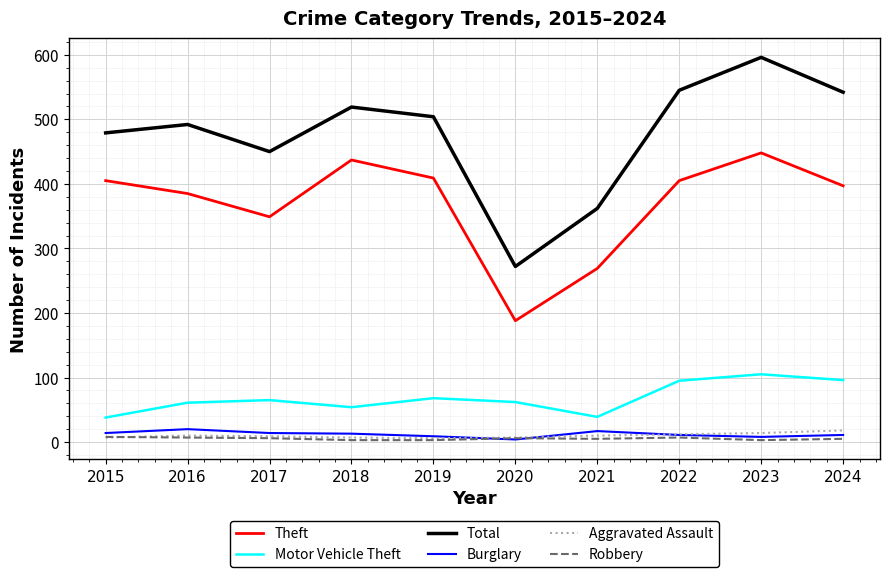

True or false: Aggravated Assault and Motor Vehicle Theft cross at least once.

False